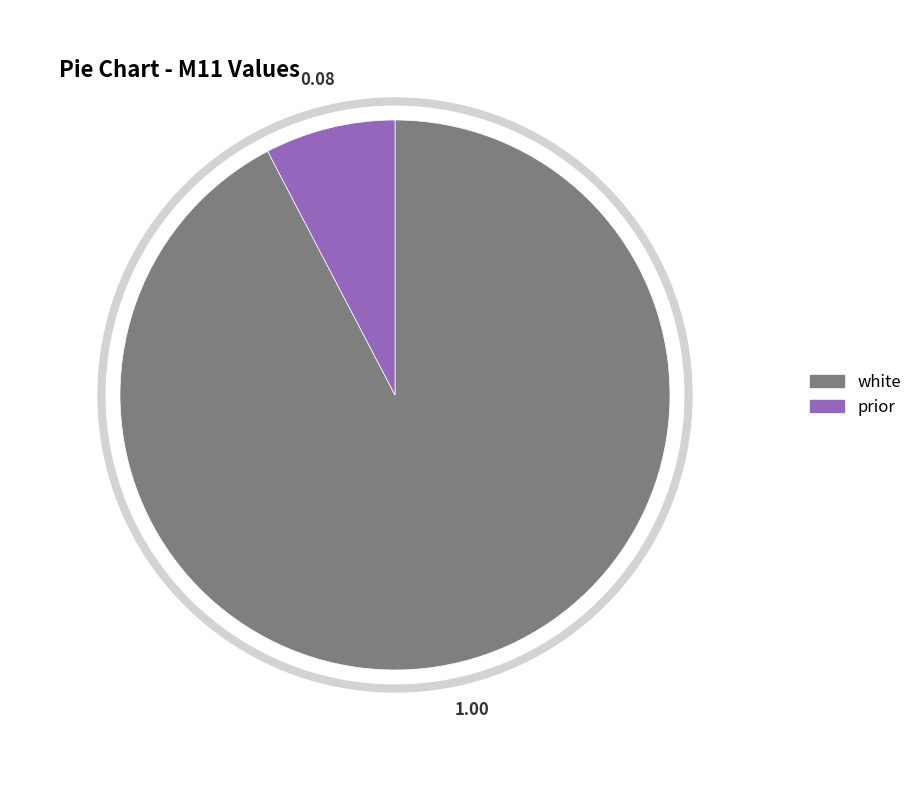

Is it true that urban is 1% of the pie?

False